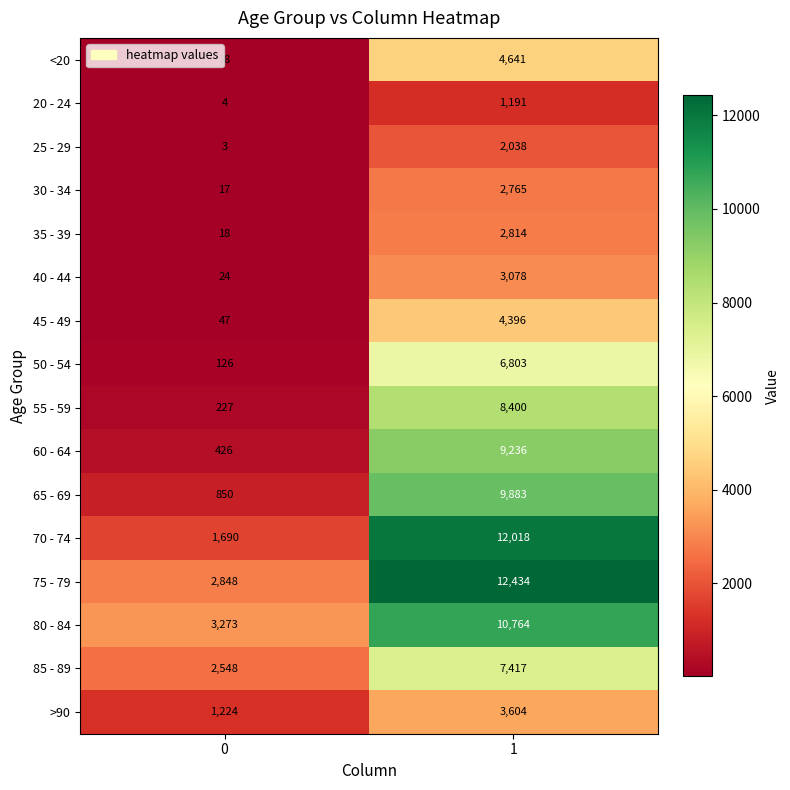

Is it true that 30 - 34 equals 17 at 0?

True